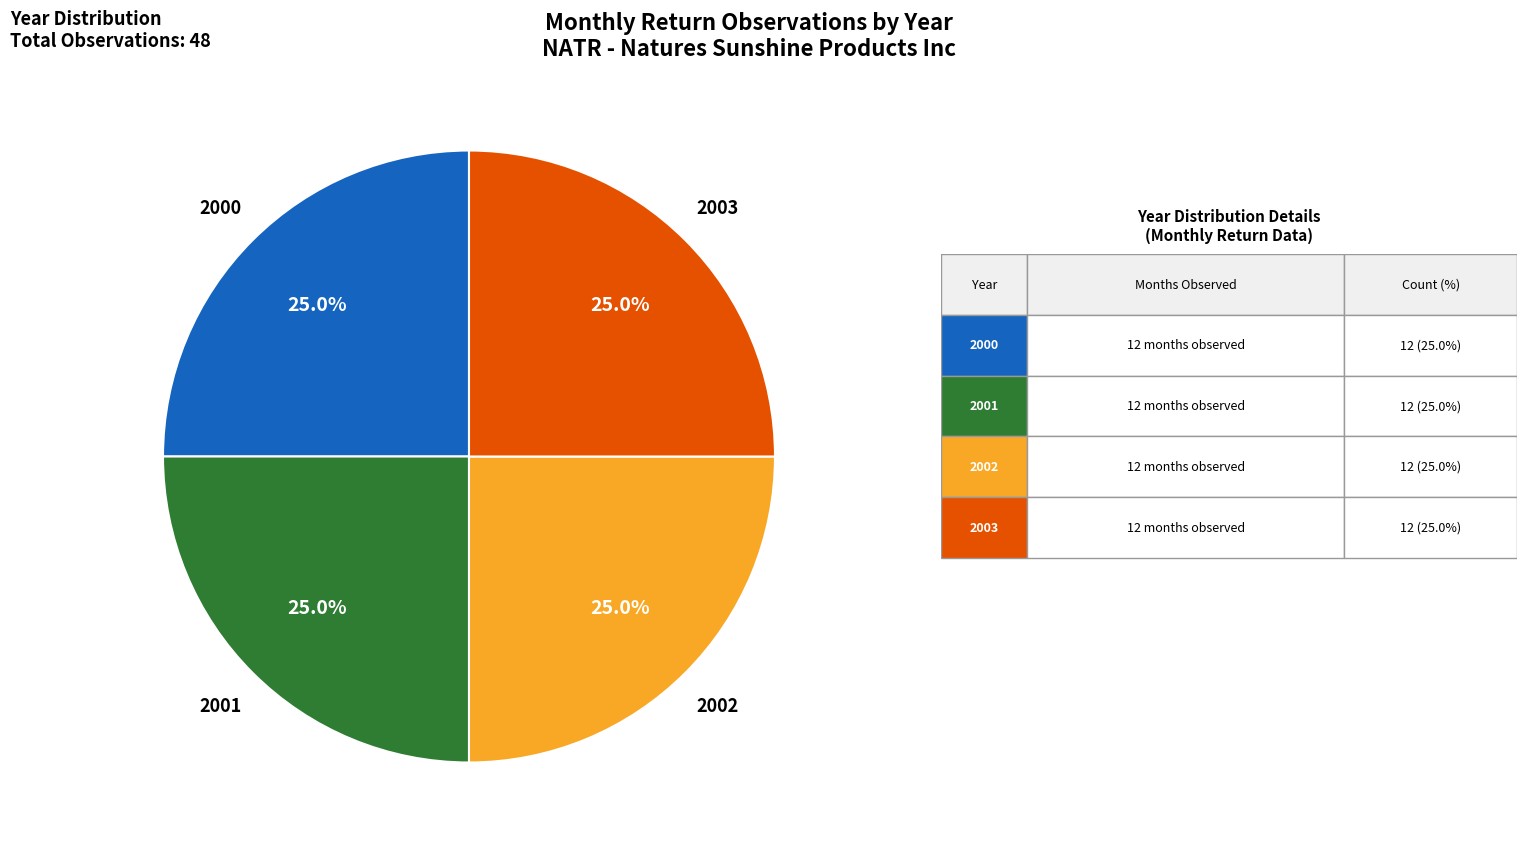

Is there a majority slice in this chart?

No